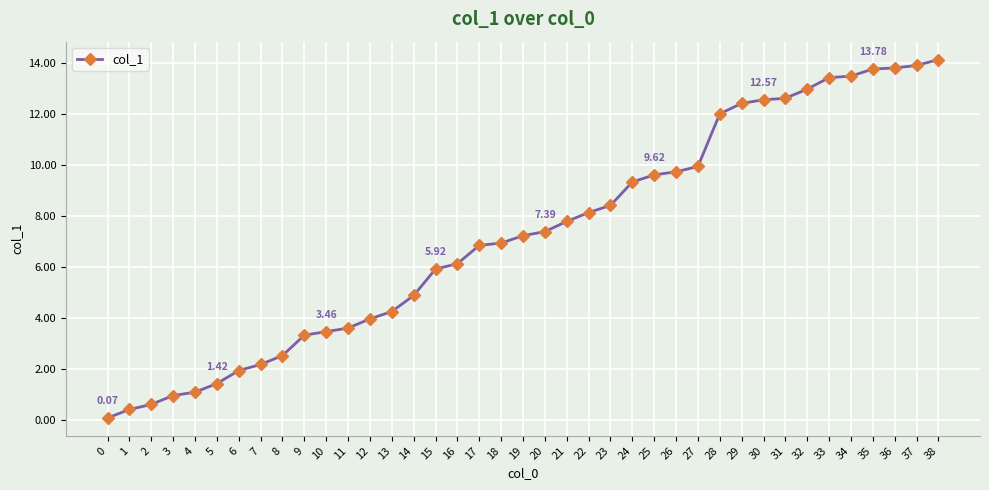

How many categories are shown in the chart?

39